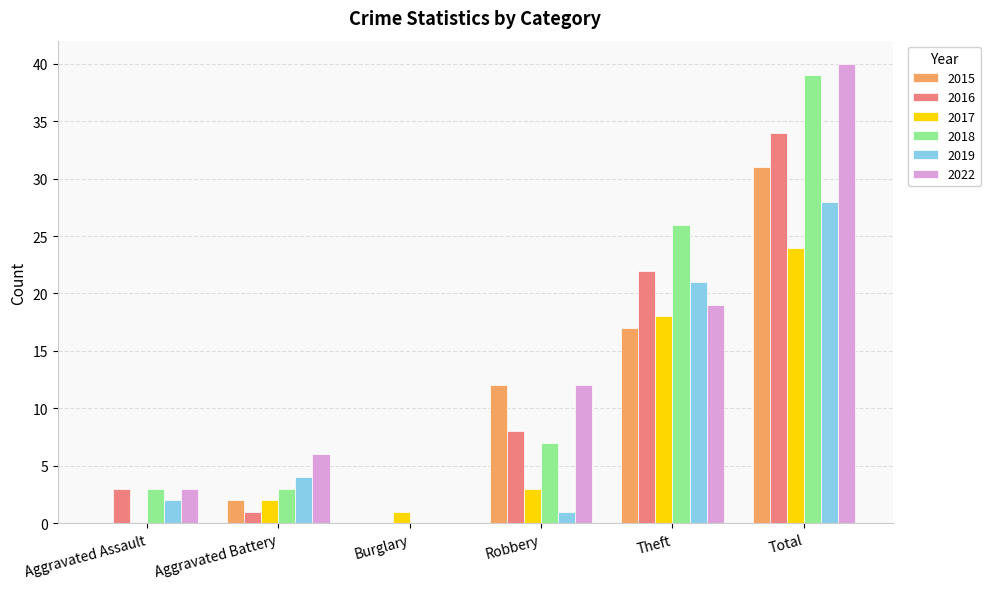

True or false: 2018 has a value of 5 at Robbery.

False